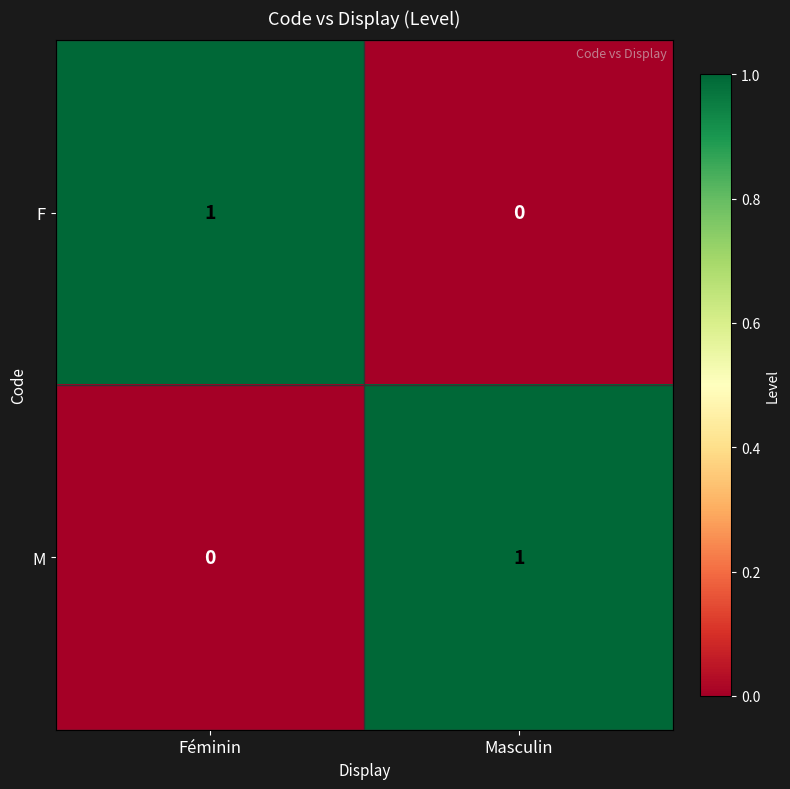

Count the number of categories in the chart.

2